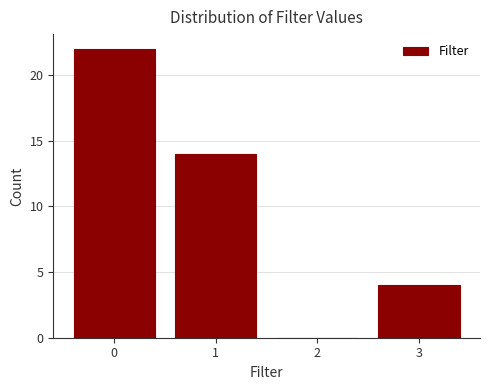

Over which range of the x-axis is the bar tallest?

-0.5 to 0.5